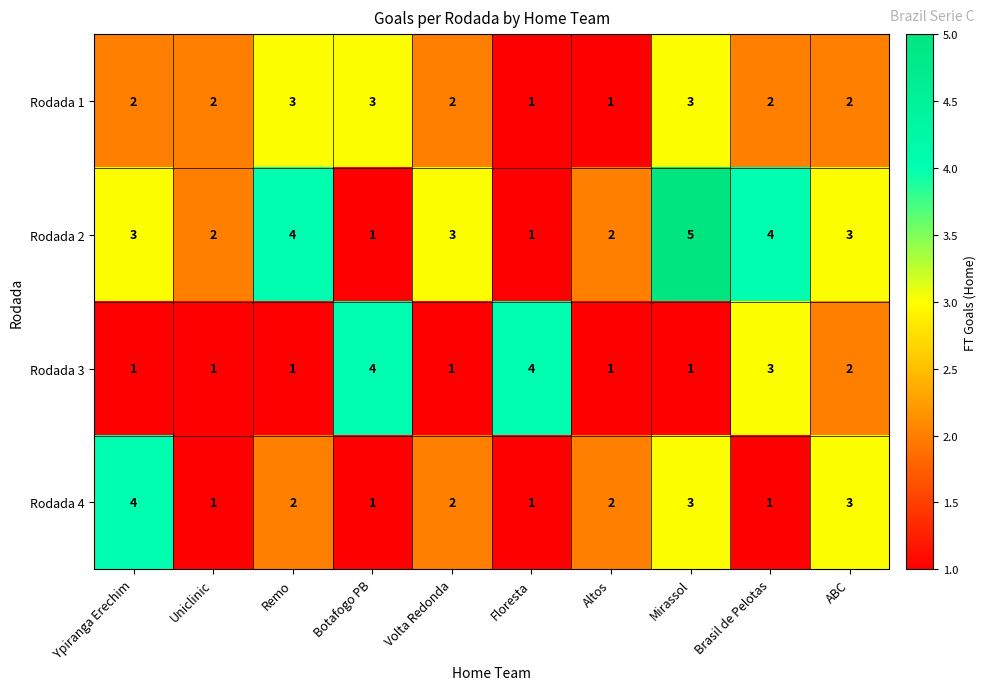

What is the difference between the highest and lowest values at ABC?

1